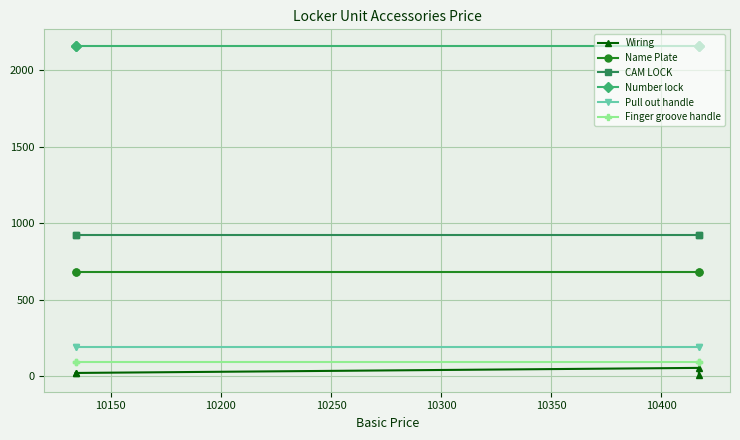

Which series has the largest range (max minus min)?

Wiring